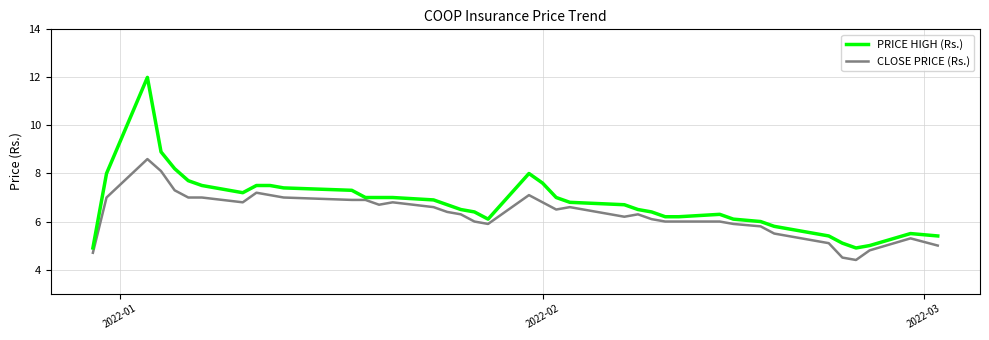

What is the minimum value for PRICE HIGH (Rs.)?

4.9